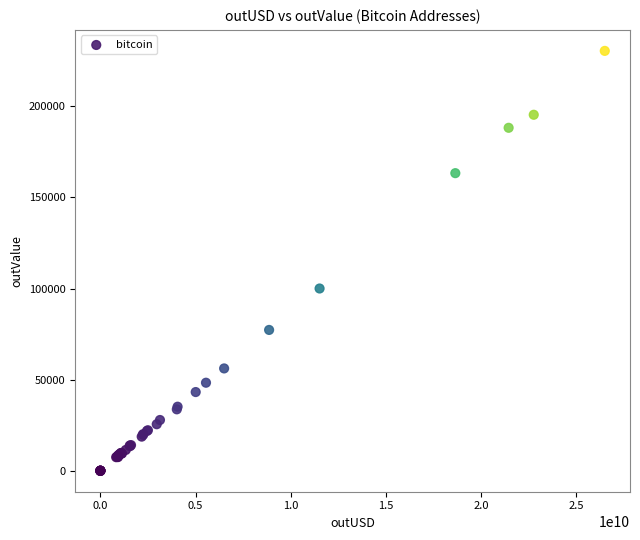

What Y value in the scatter plot is closest to 115227?

100026.1